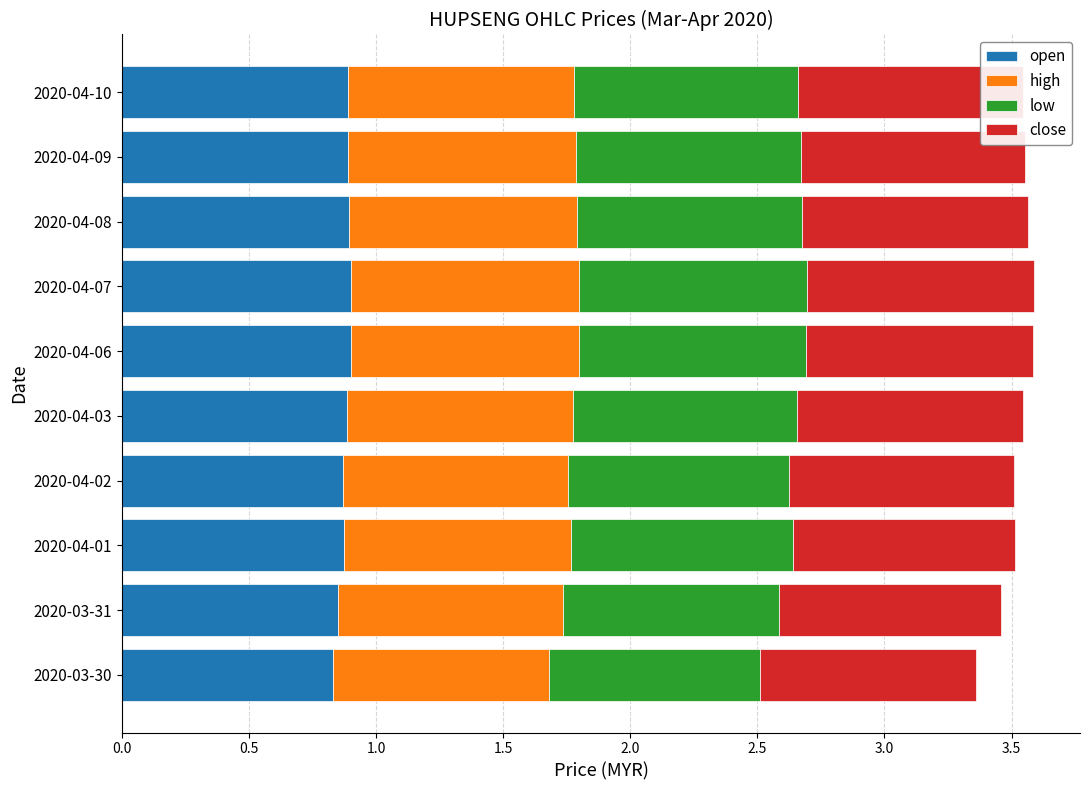

What is the total value across all series at 2020-04-03?

3.5